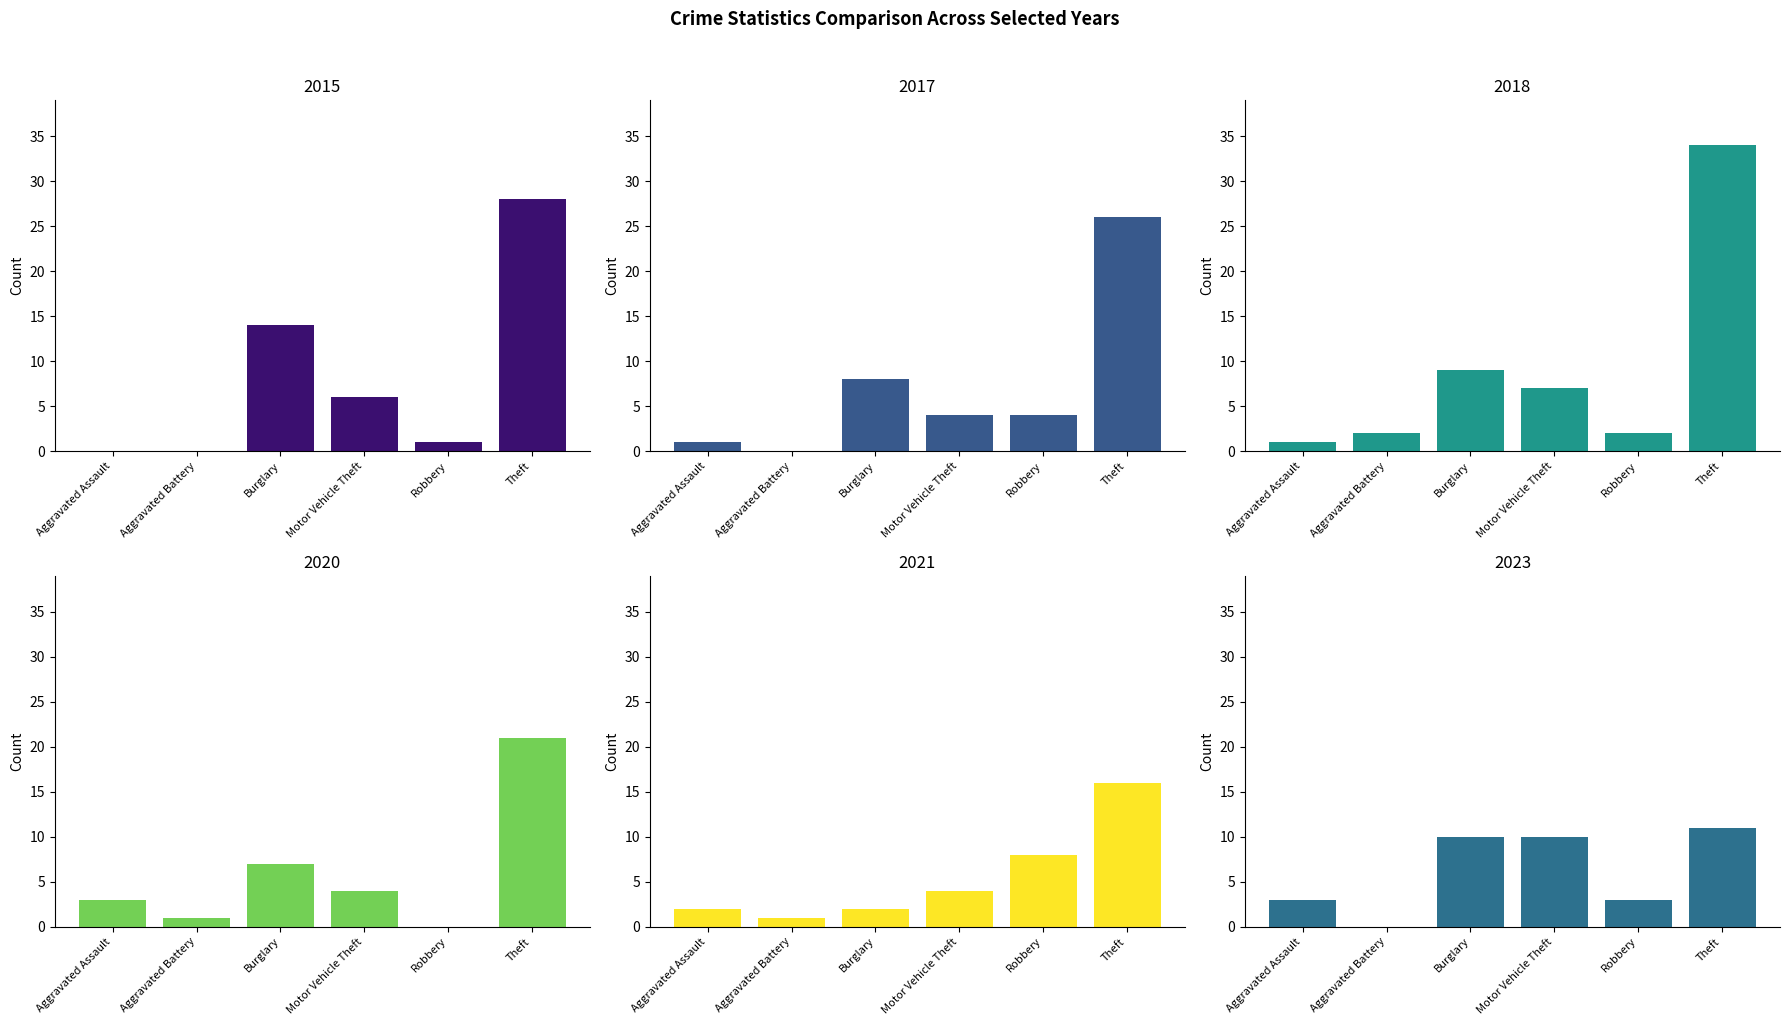

Reading left to right, transcribe all the data shown in this chart.

2015: Aggravated Assault=0	Aggravated Battery=0	Burglary=14	Motor Vehicle Theft=6	Robbery=1	Theft=28
2017: Aggravated Assault=1	Aggravated Battery=0	Burglary=8	Motor Vehicle Theft=4	Robbery=4	Theft=26
2018: Aggravated Assault=1	Aggravated Battery=2	Burglary=9	Motor Vehicle Theft=7	Robbery=2	Theft=34
2020: Aggravated Assault=3	Aggravated Battery=1	Burglary=7	Motor Vehicle Theft=4	Robbery=0	Theft=21
2021: Aggravated Assault=2	Aggravated Battery=1	Burglary=2	Motor Vehicle Theft=4	Robbery=8	Theft=16
2023: Aggravated Assault=3	Aggravated Battery=0	Burglary=10	Motor Vehicle Theft=10	Robbery=3	Theft=11